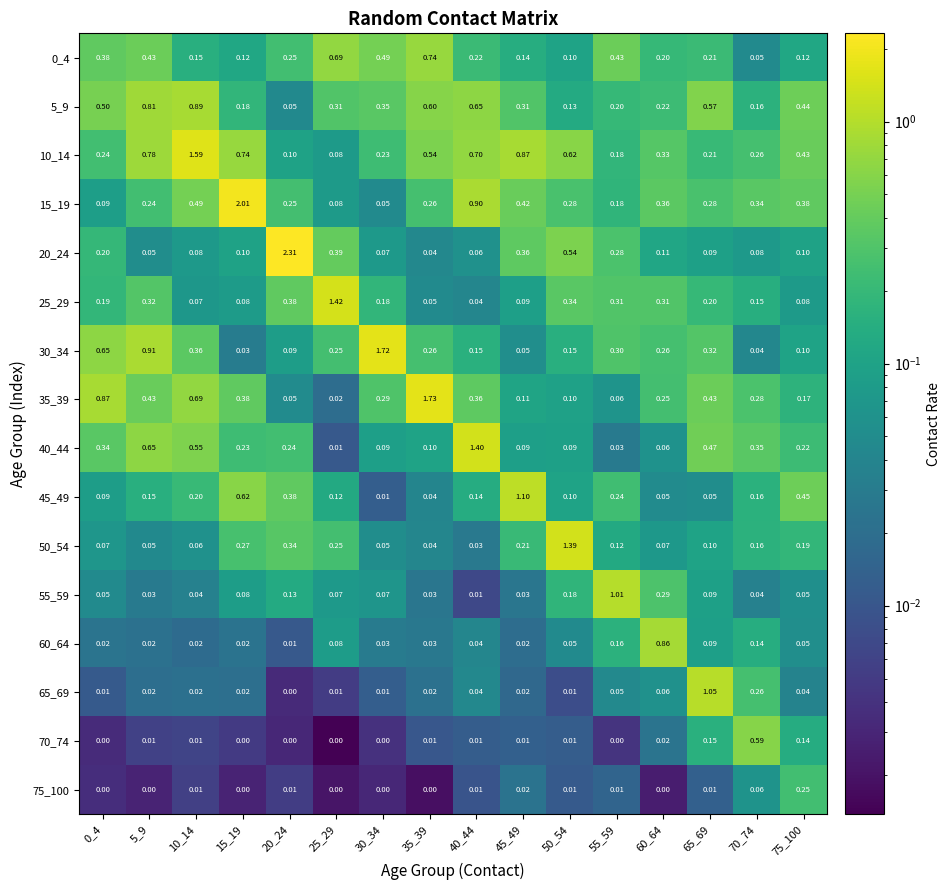

What is the spread (max minus min) of values at 60_64?

0.9